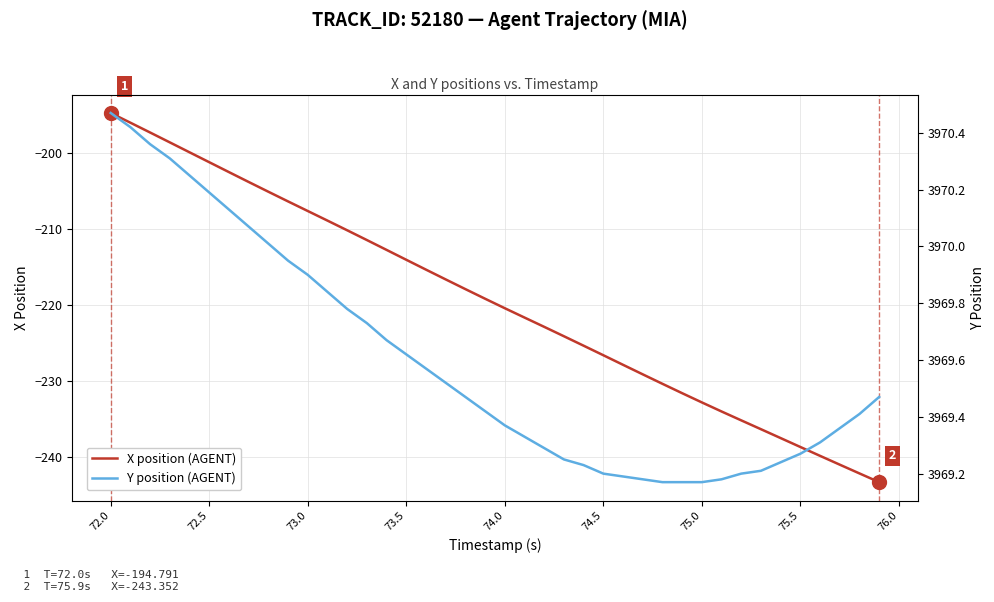

How many categories are shown in the chart?

40